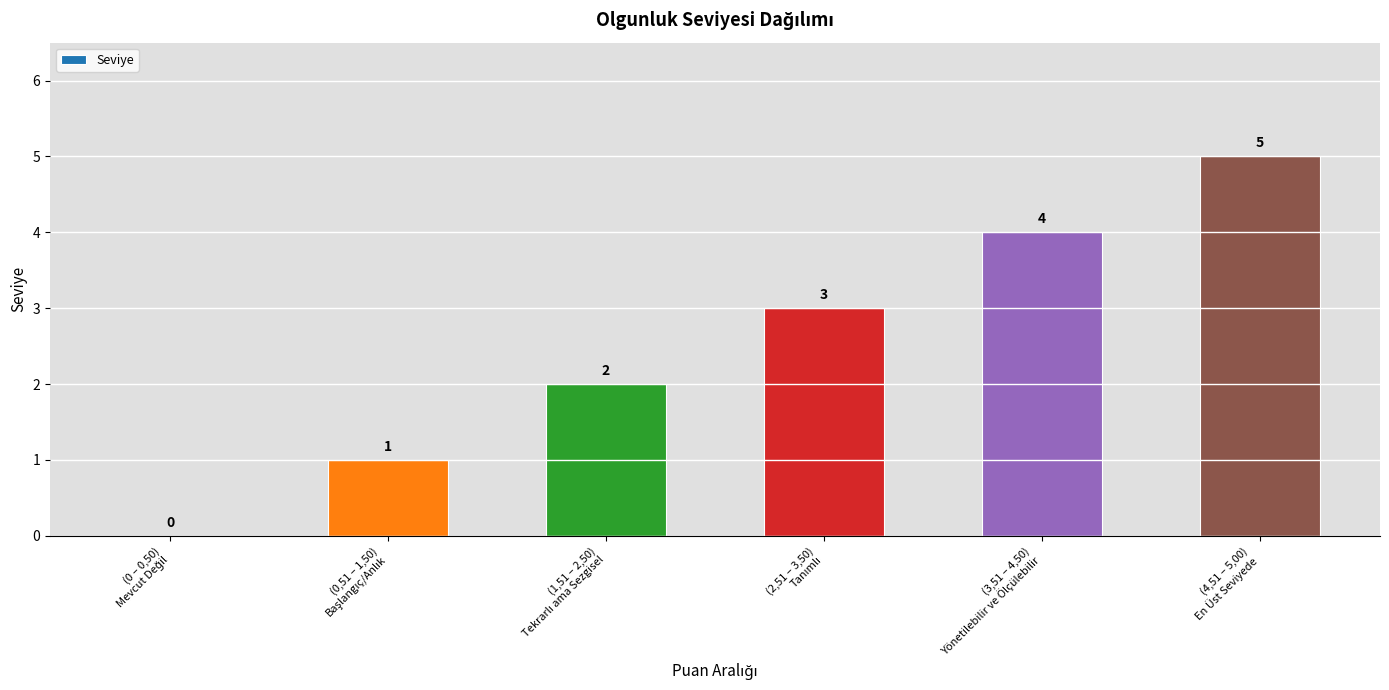

What is the maximum value shown in the chart?

5